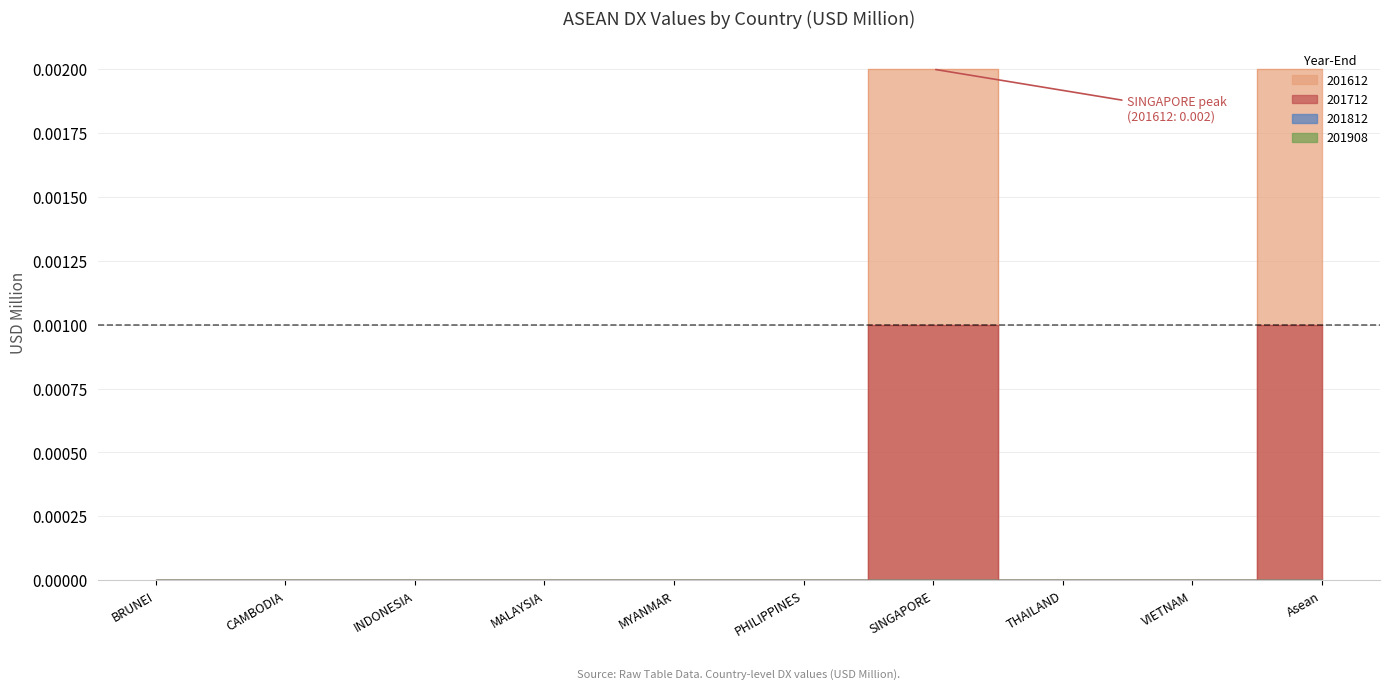

What is the label of the 1st point from the left?

BRUNEI